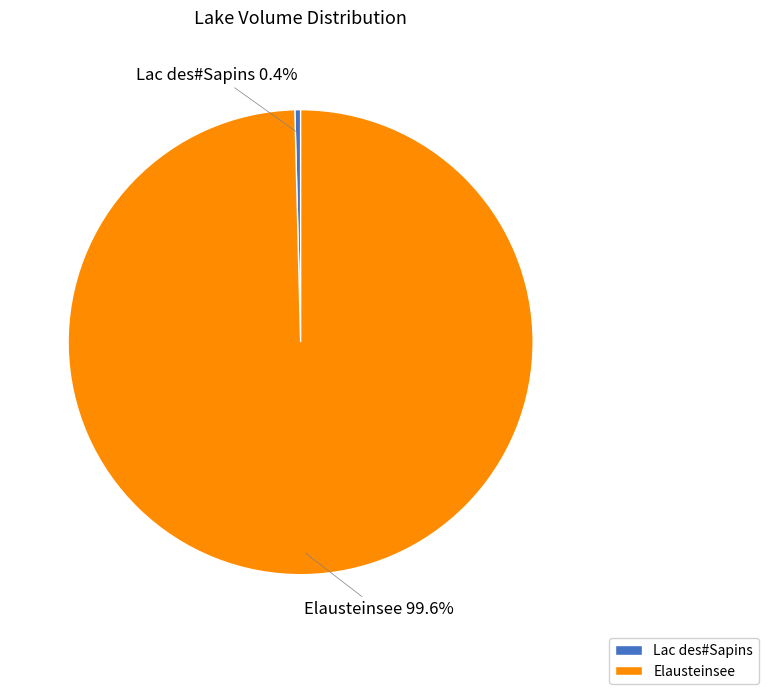

Which slice is the smallest?

Lac des#Sapins